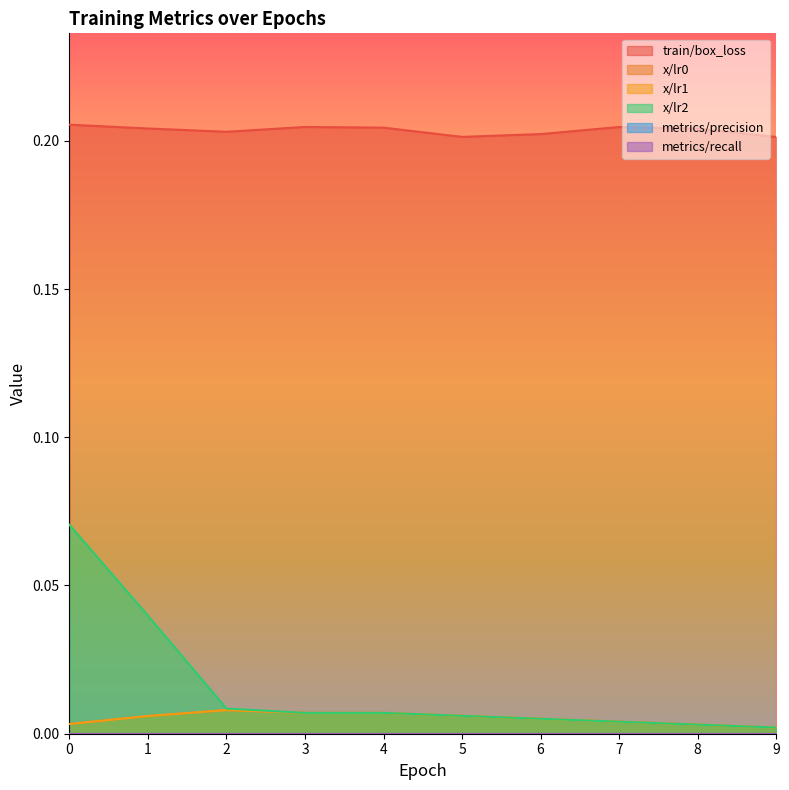

True or false: x/lr2 has more than 2 interior local peaks.

False